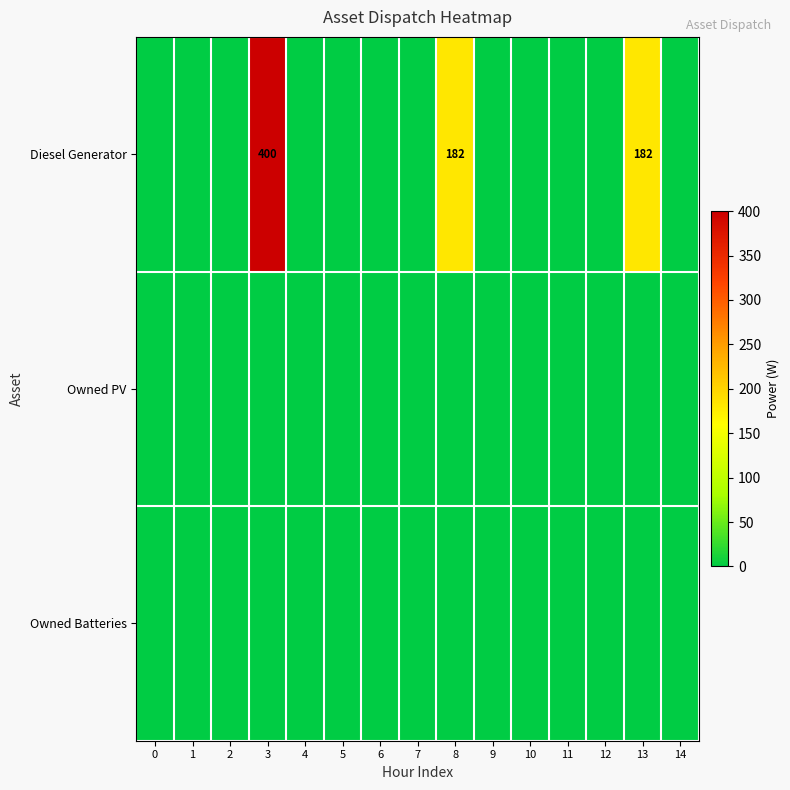

The value of Diesel Generator at 8 is 182. True or false?

True